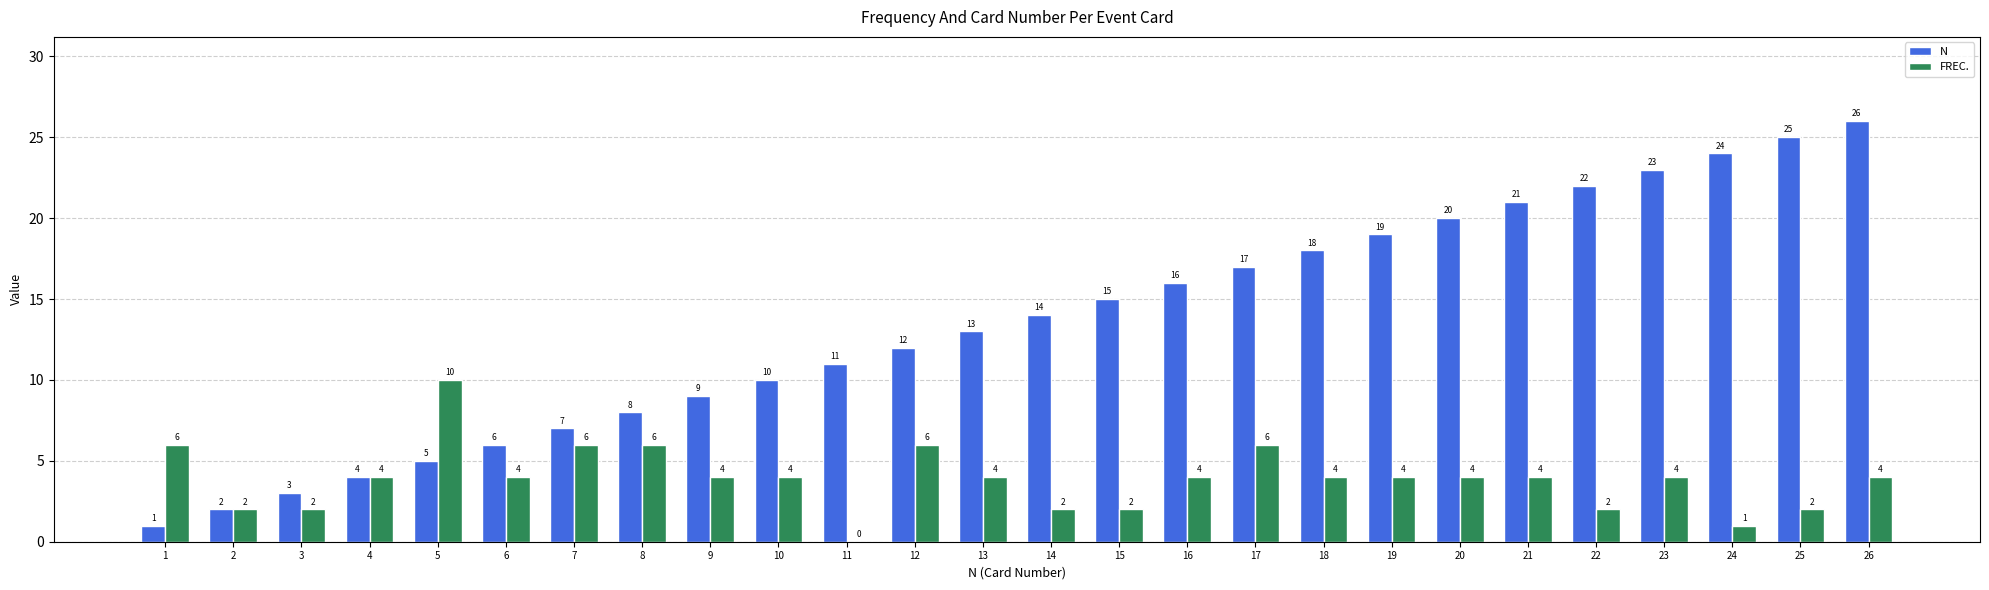

The N series shows 29 at 18. True or false?

False